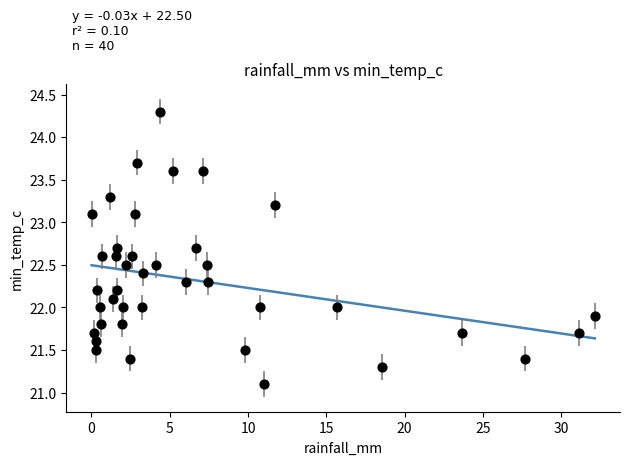

What is the range of X values (max minus min)?

32.1